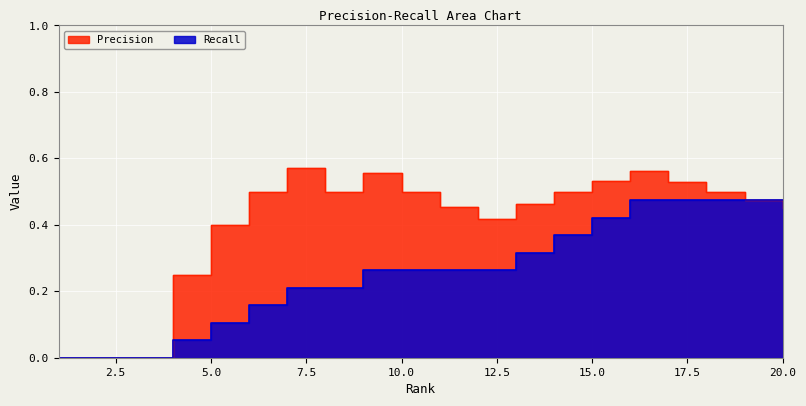

Rank the series by their average value, from highest to lowest.

Precision, Recall